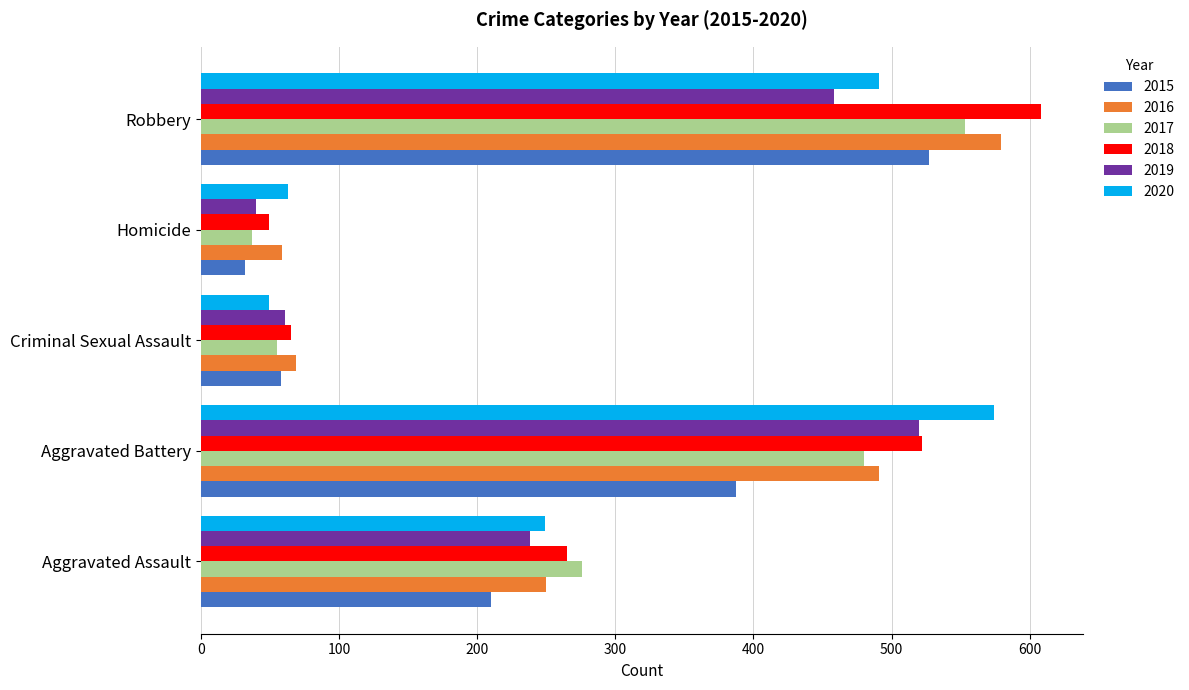

At which label is 2017 closest to 295?

Aggravated Assault